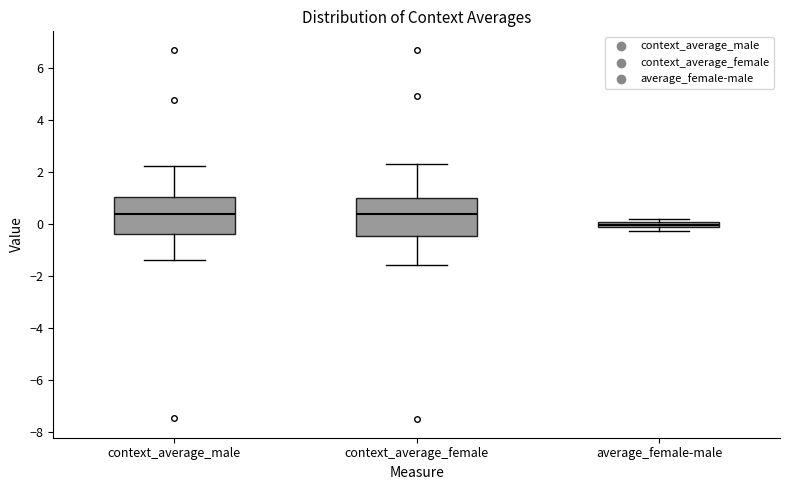

Which box's median line is the lowest?

average_female-male